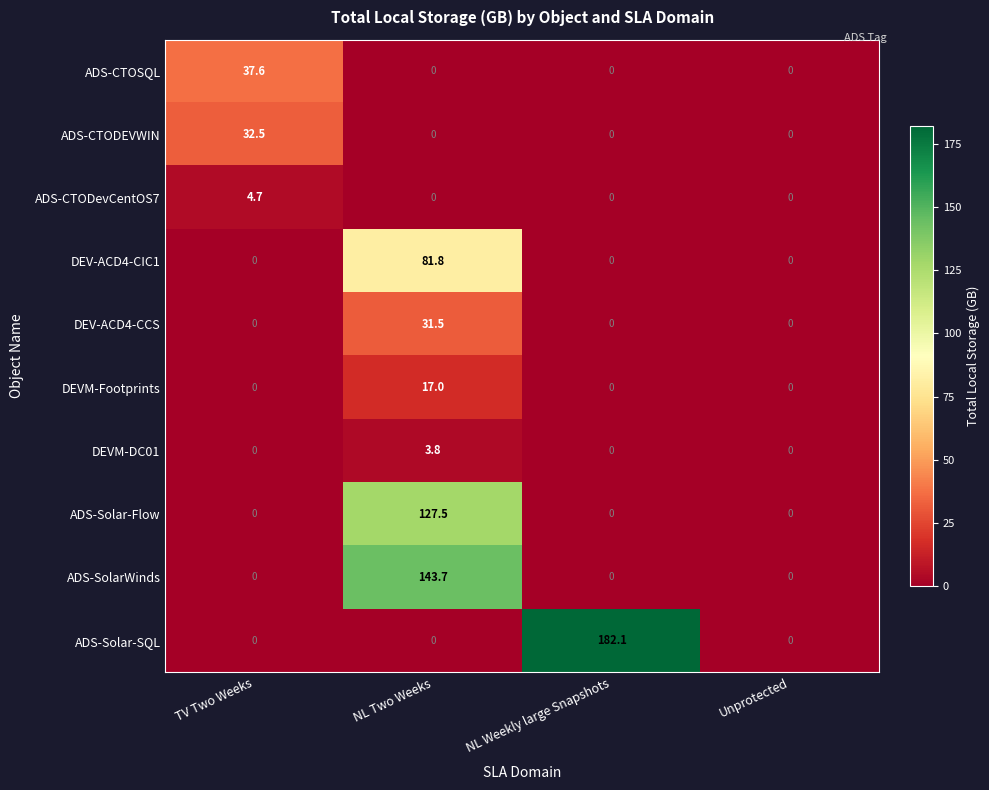

At how many categories does at least one series exceed 38?

2